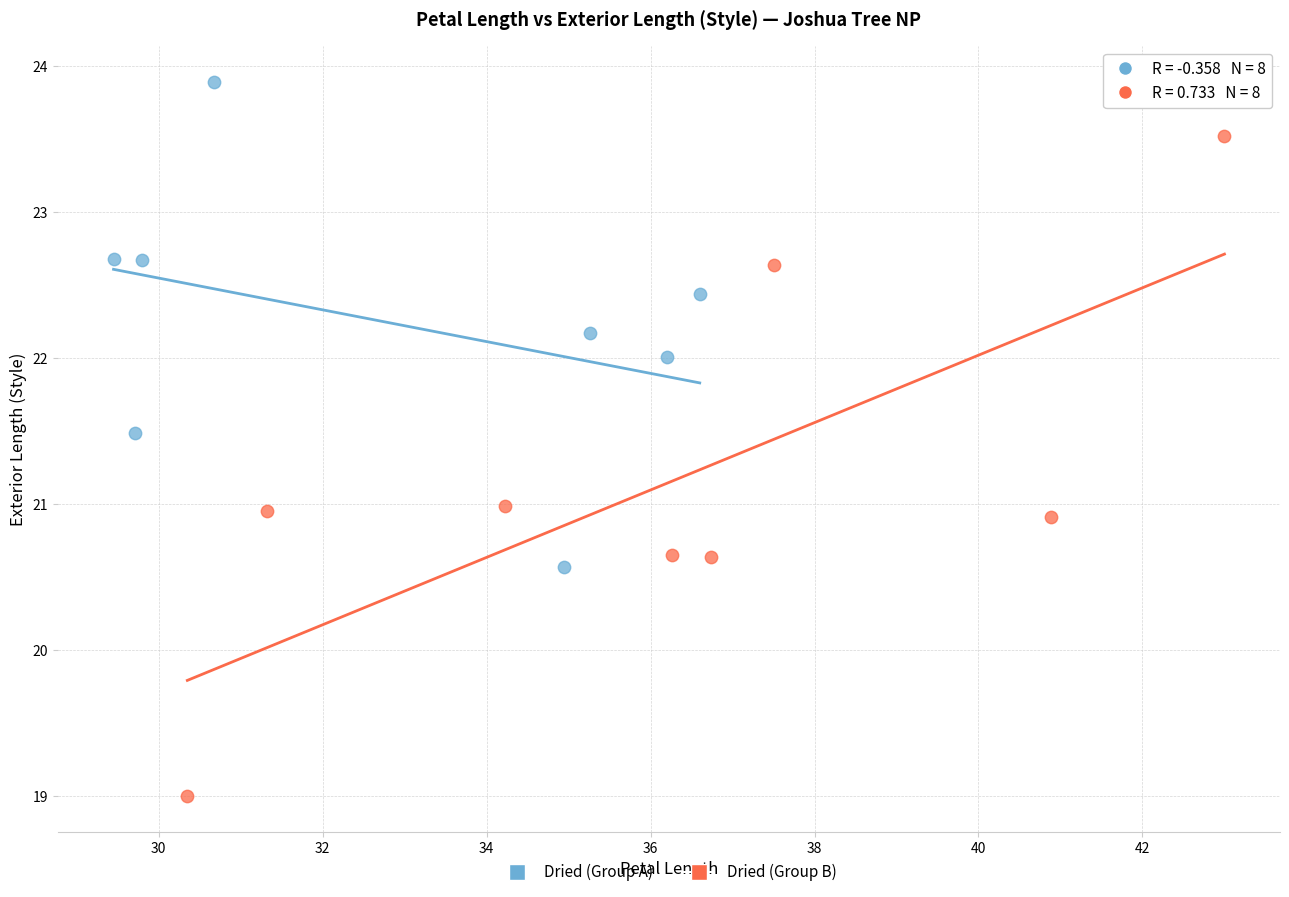

Which series has the widest spread of Y values?

Dried (Group B)